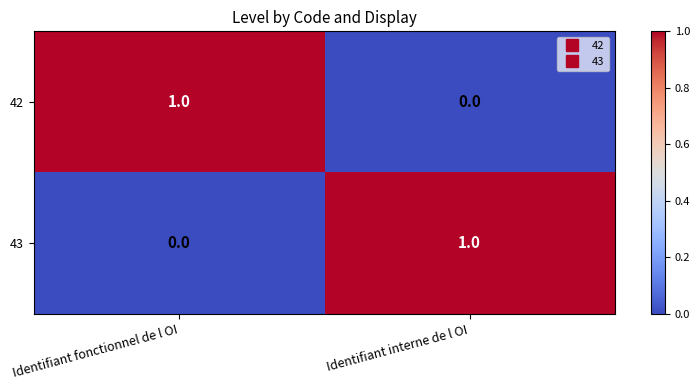

Rank the series at Identifiant fonctionnel de l OI from lowest to highest value.

43, 42